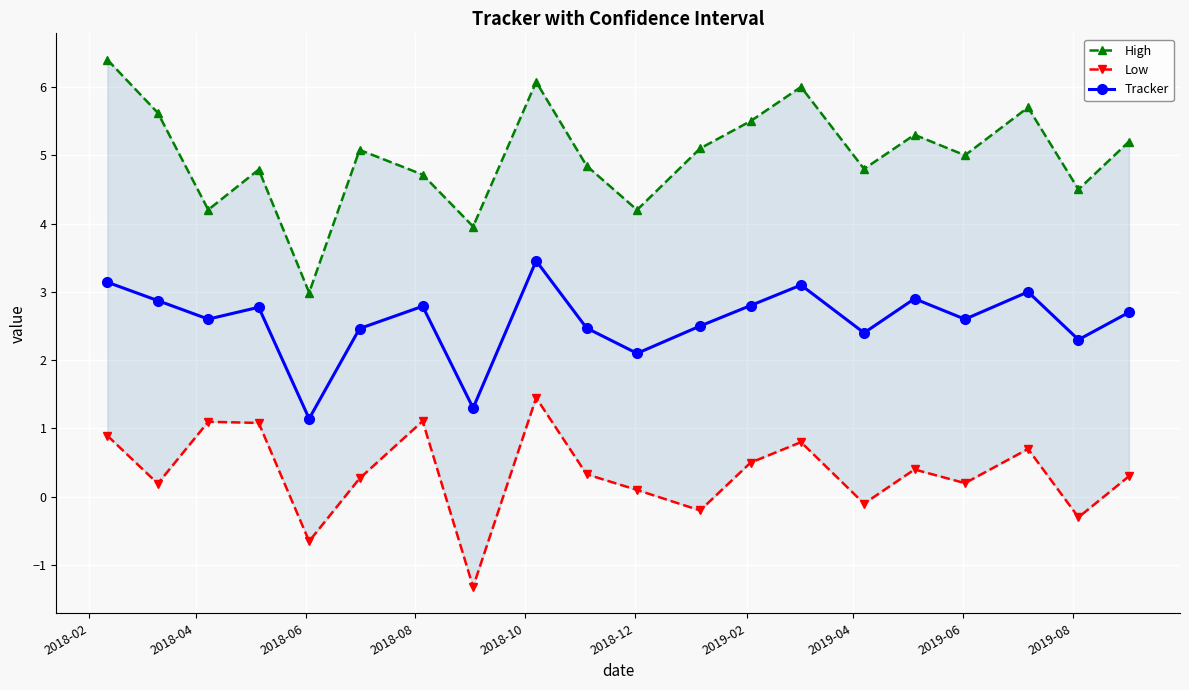

What is the value of the Tracker point at the 13th from the left?

2.8